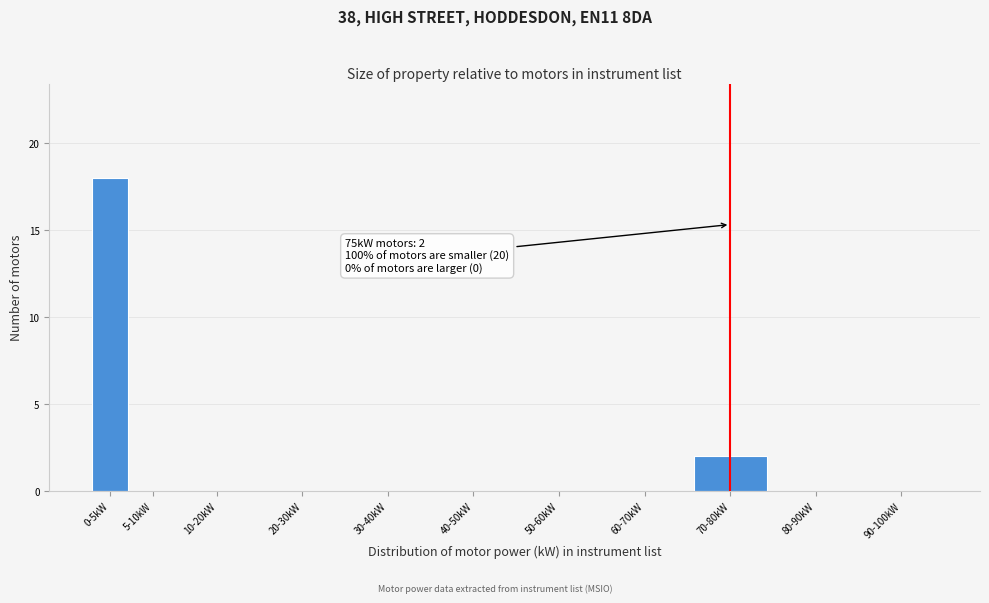

Reading left to right, extract all data points from this chart.

0-5kW=18	5-10kW=0	10-20kW=0	20-30kW=0	30-40kW=0	40-50kW=0	50-60kW=0	60-70kW=0	70-80kW=2	80-90kW=0	90-100kW=0